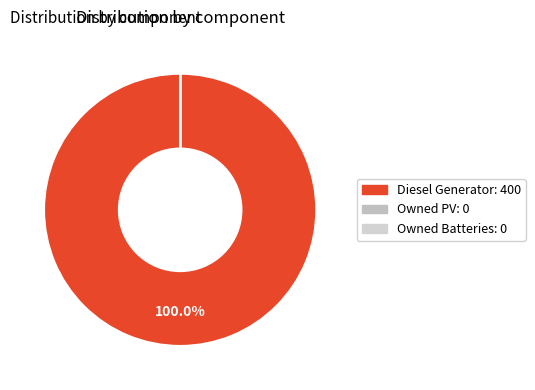

How many slices are in this pie chart?

3